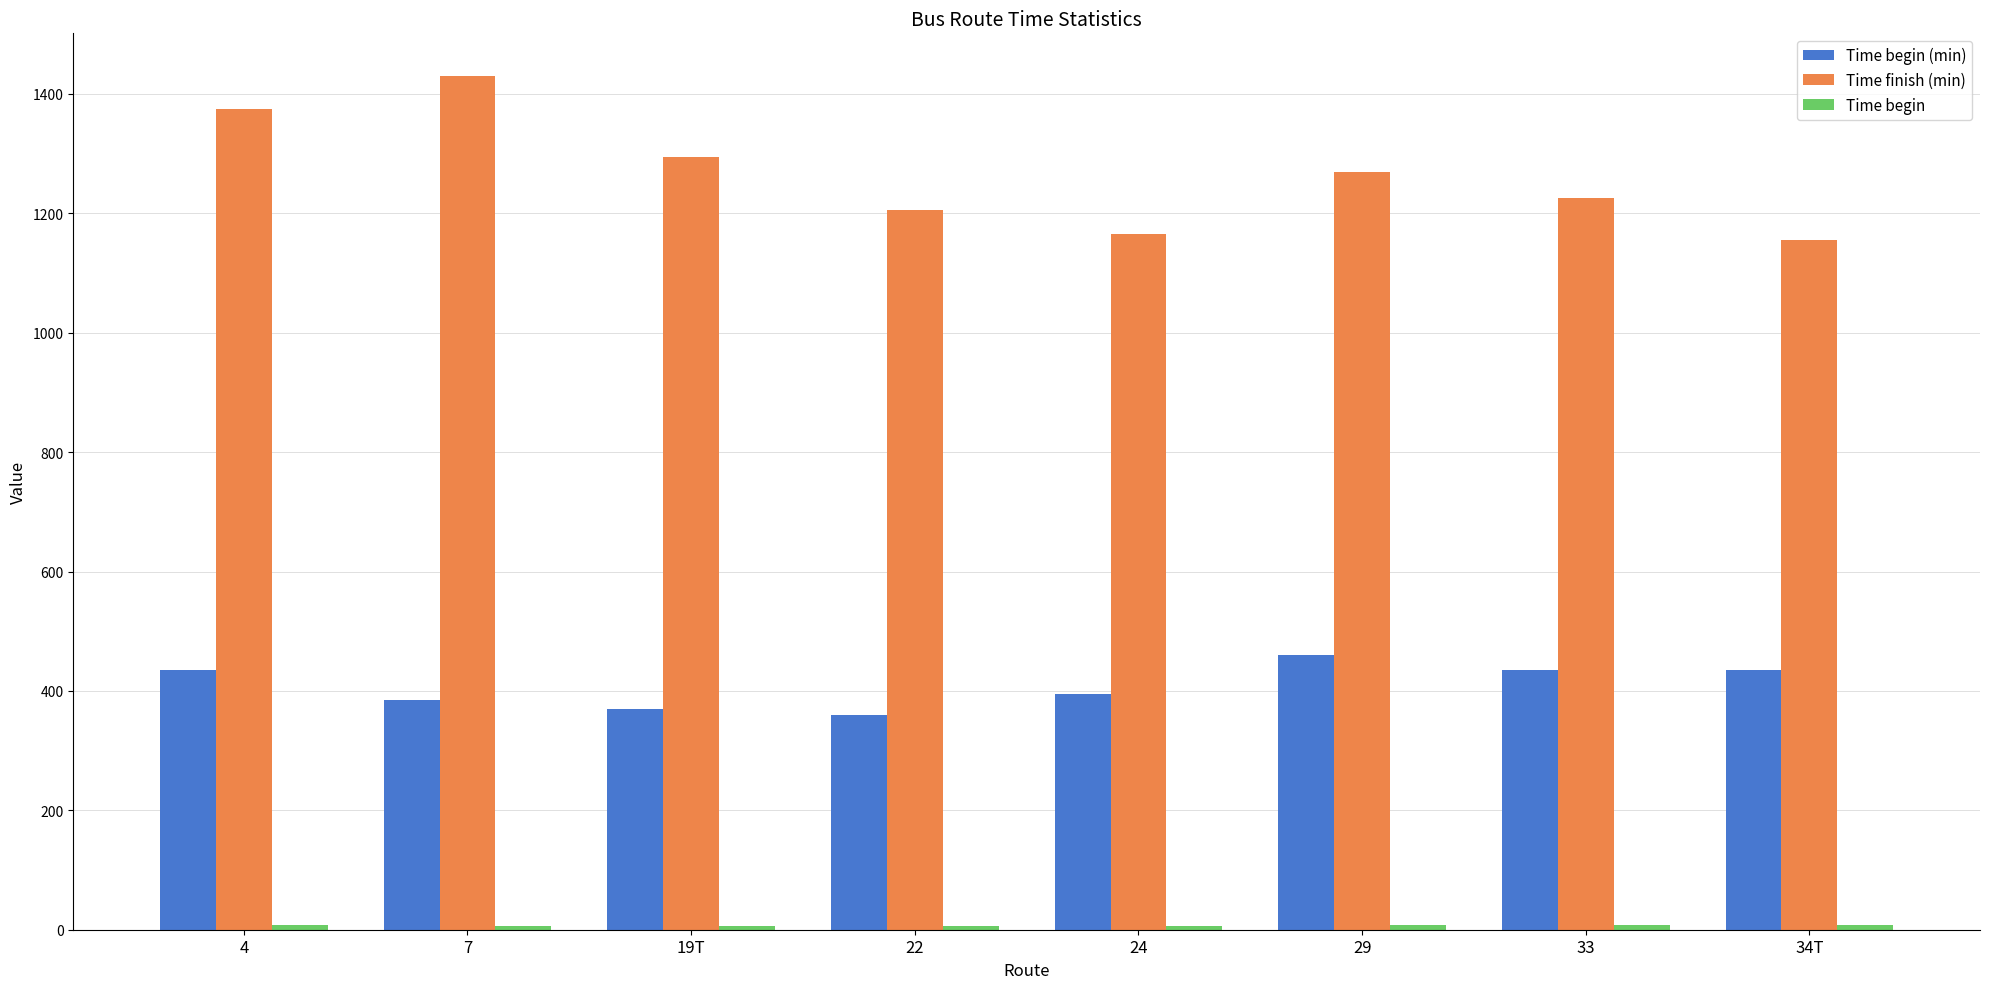

Which series has the largest range (max minus min)?

Time finish (min)